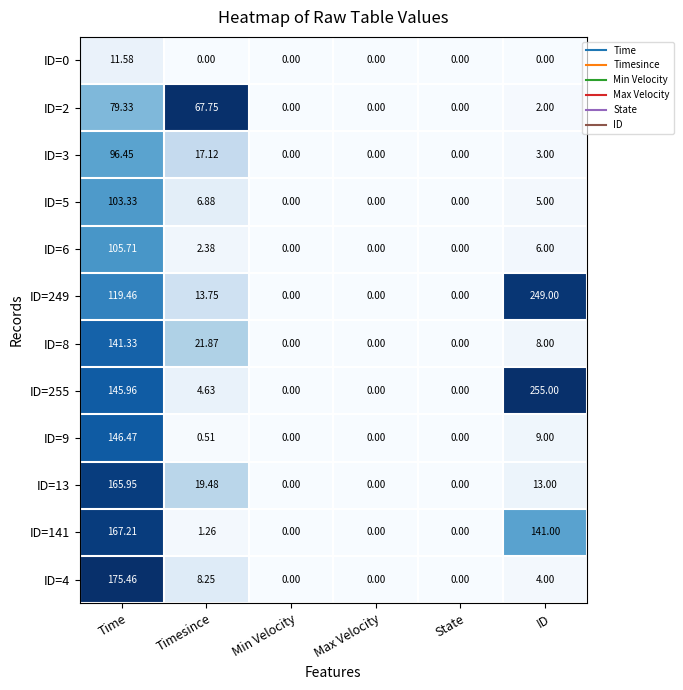

At which category is the sum across all series the highest?

Time